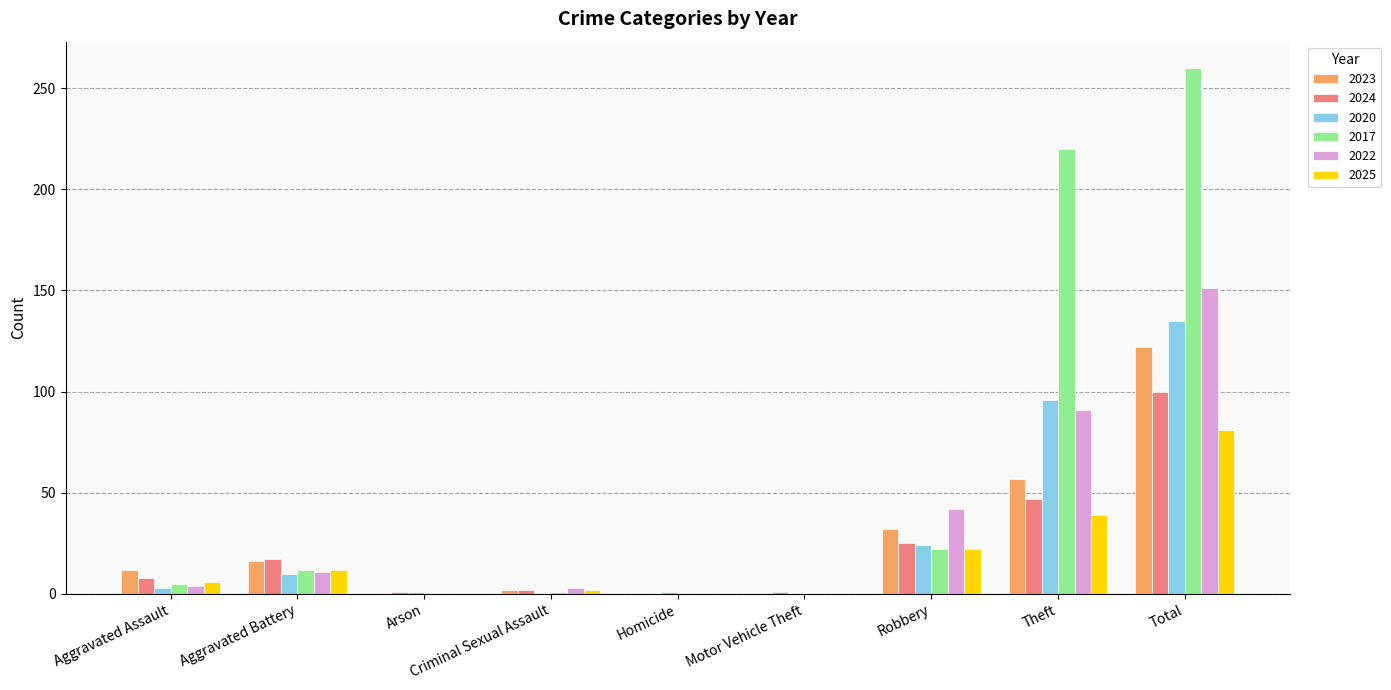

What is the maximum value shown in the chart?

260